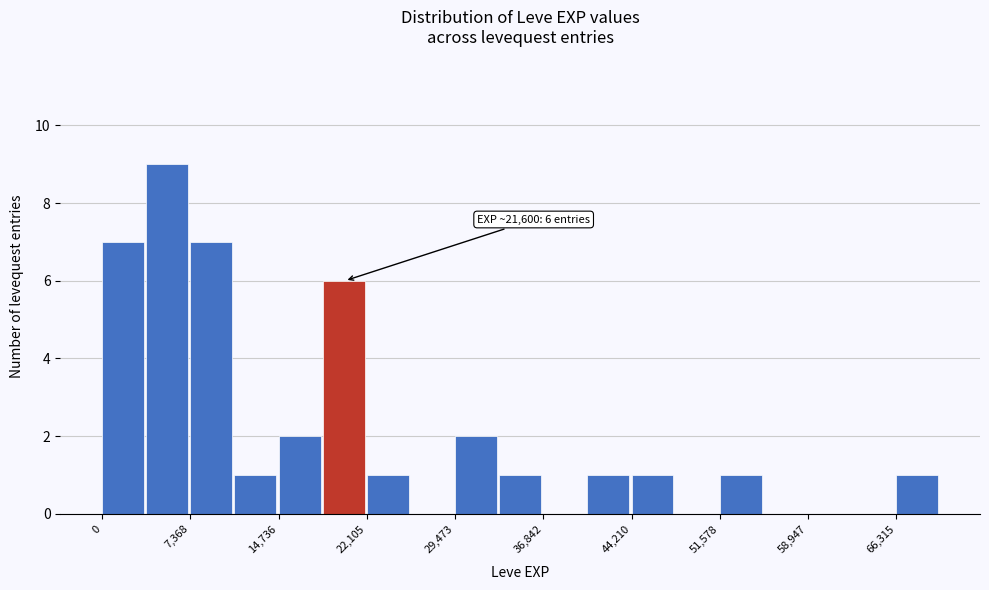

Read against the x-axis, roughly where is the centre of the tallest bar?

5000